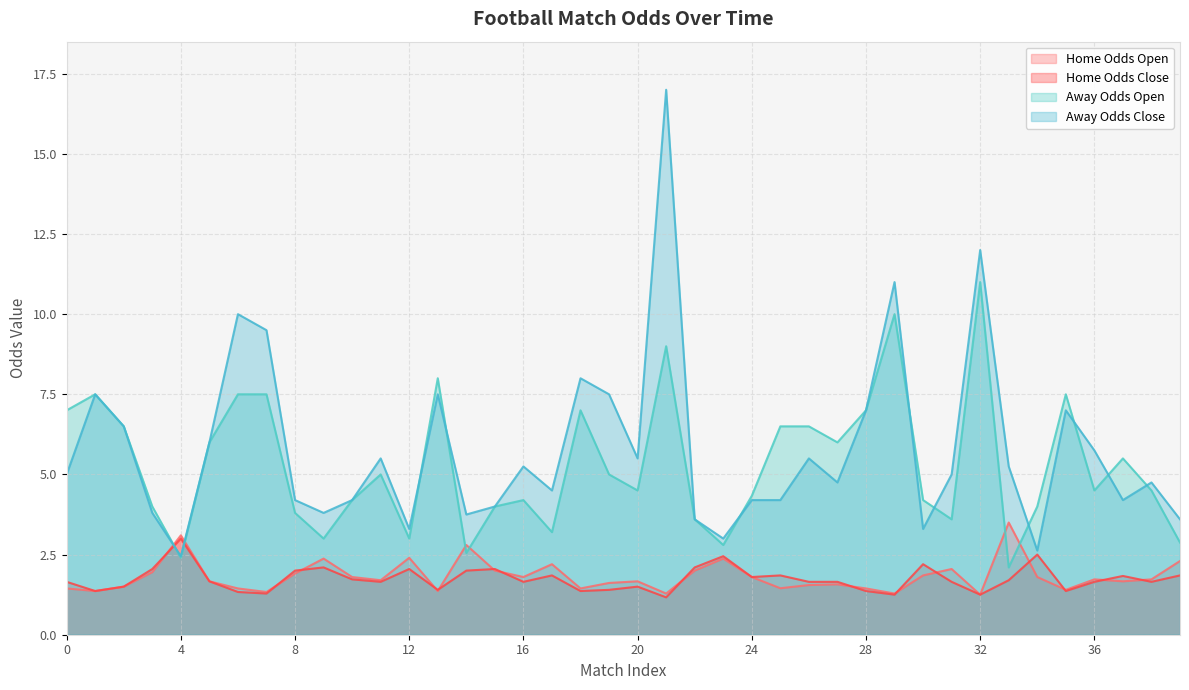

Which series ends up on top after the final intersection of oddH and oddH_op?

oddH_op